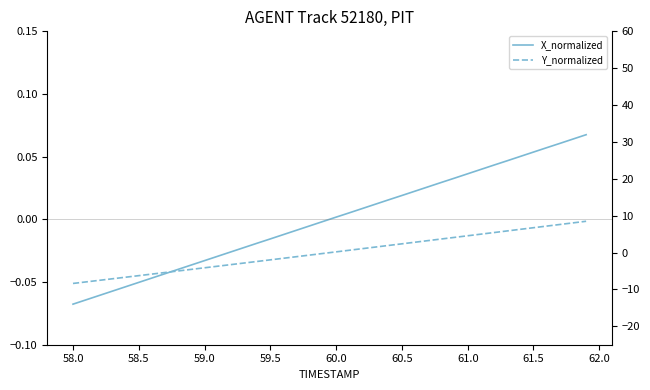

What is the lowest value of the X_normalized series?

-0.1